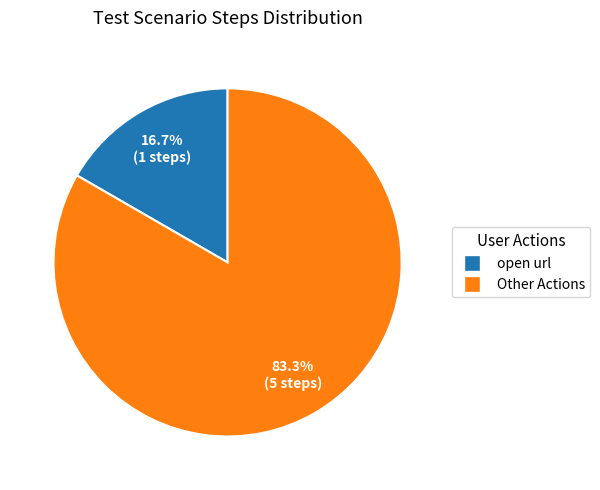

Do Other Actions and open url together represent more than half of the pie?

Yes